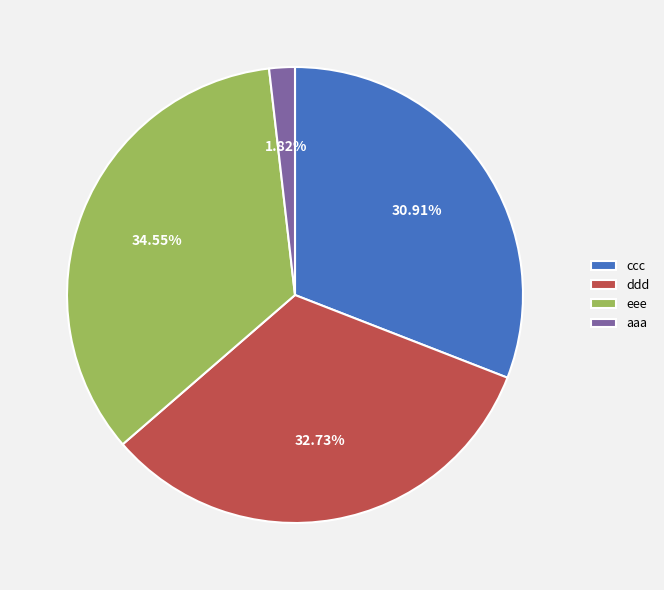

To the nearest percent, what portion does ddd represent?

33%